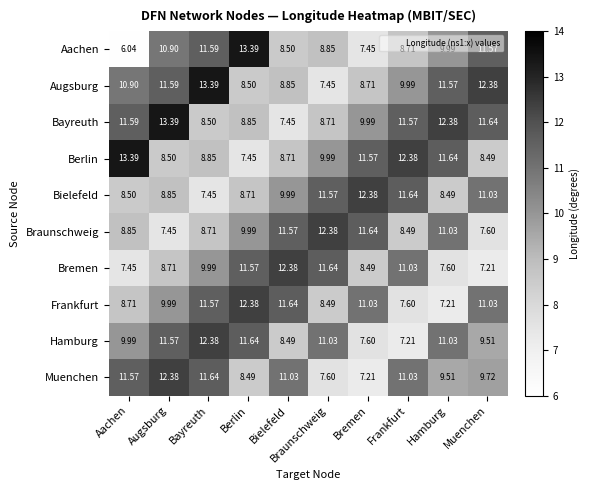

Is the value of Bielefeld at Braunschweig greater than the value of Hamburg at Frankfurt?

Yes